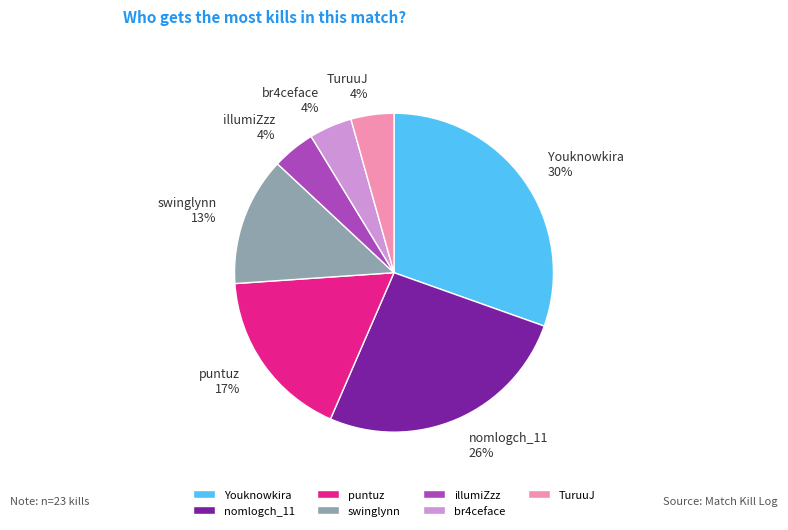

The swinglynn slice represents 25% of the pie. True or false?

False